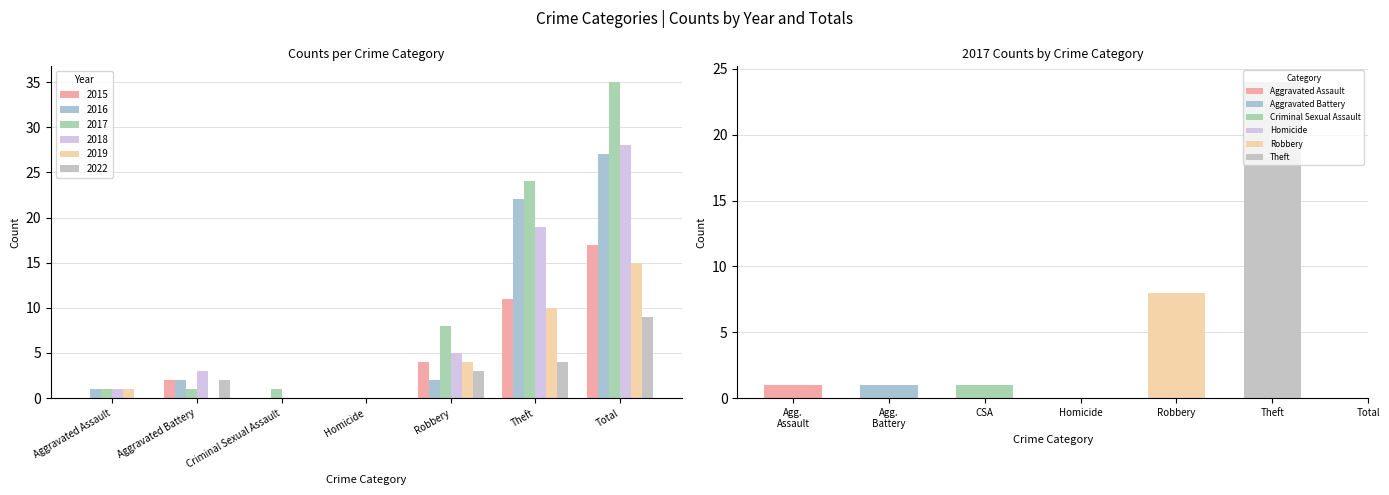

Is the value of 2018 at Robbery greater than the value of 2017 at Aggravated Battery?

Yes